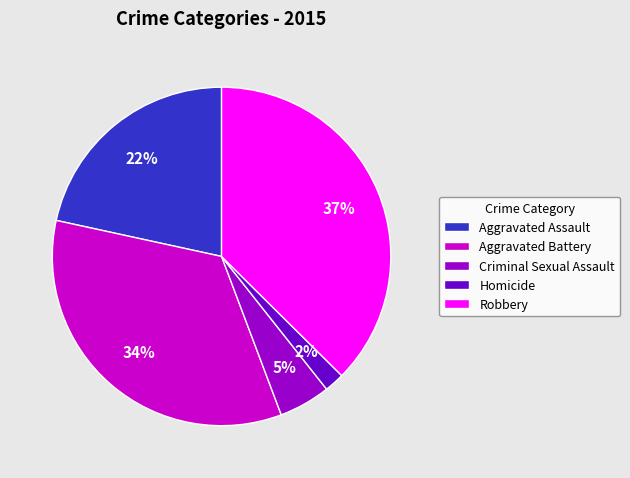

To the nearest percent, what percentage of the pie is Aggravated Battery?

34%